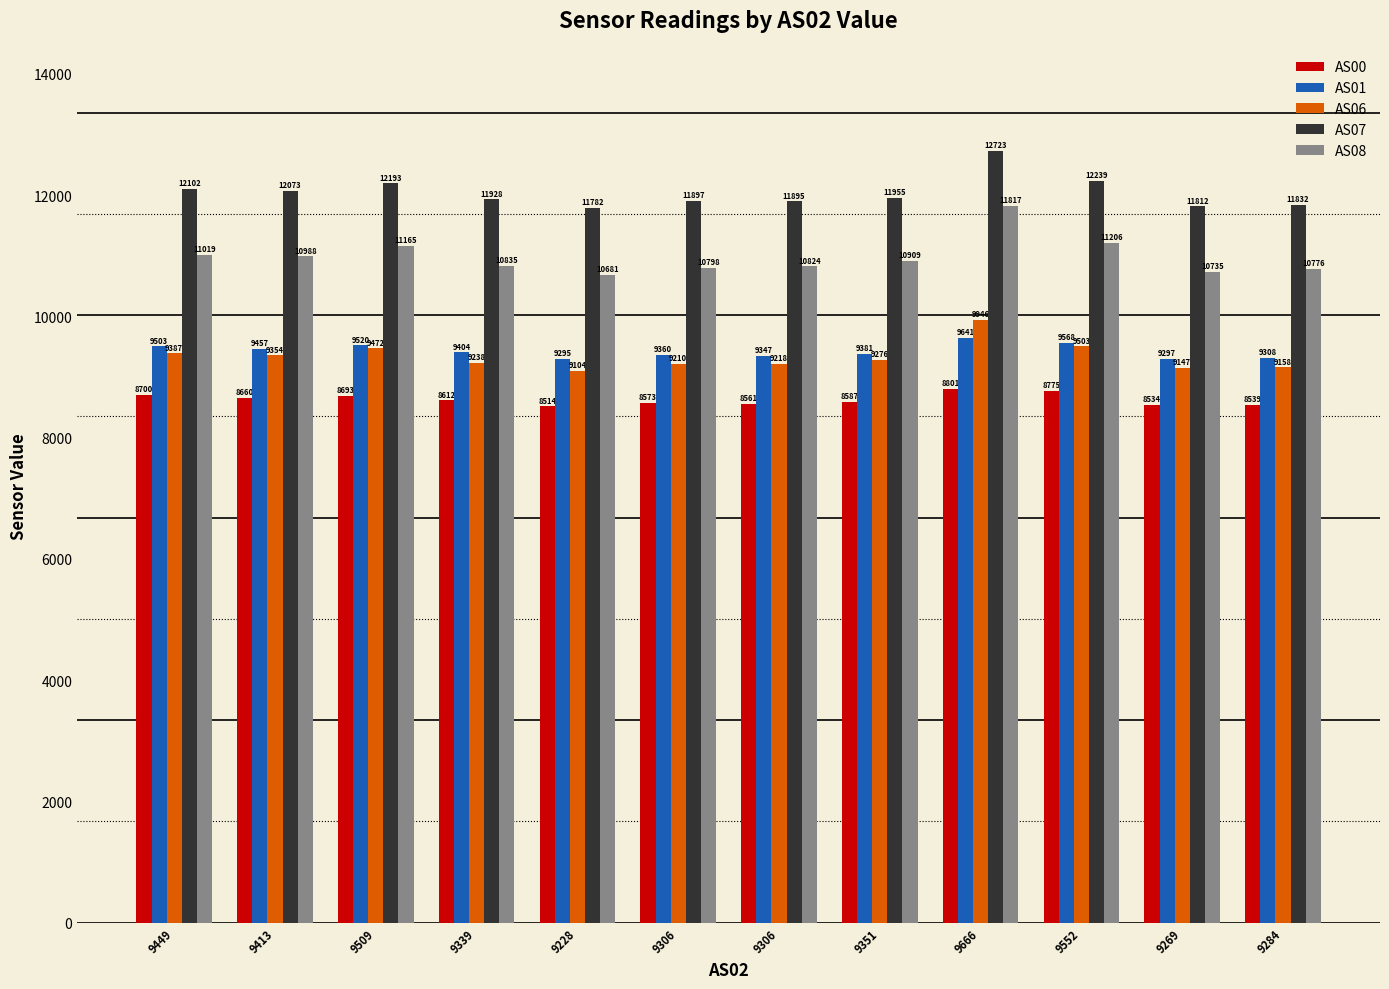

How many values in the AS07 series are below 11955?

6